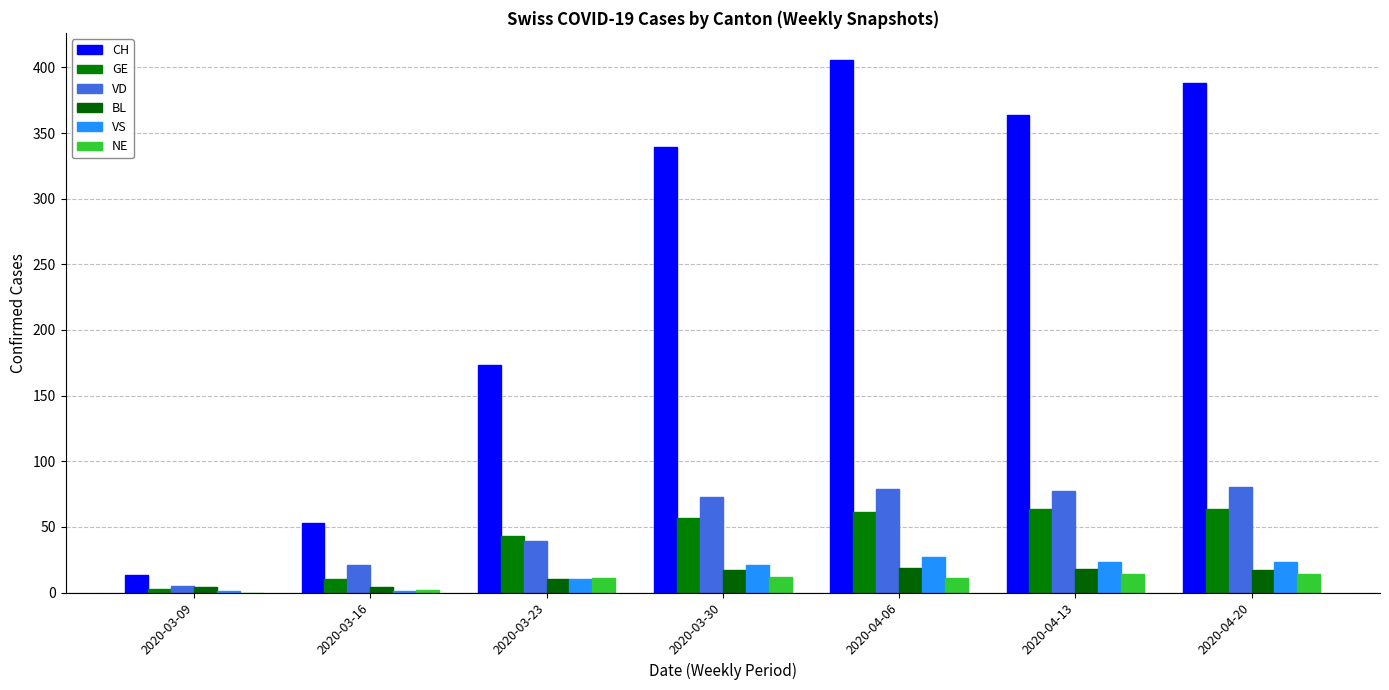

Is it true that GE equals 107 at 2020-04-13?

False